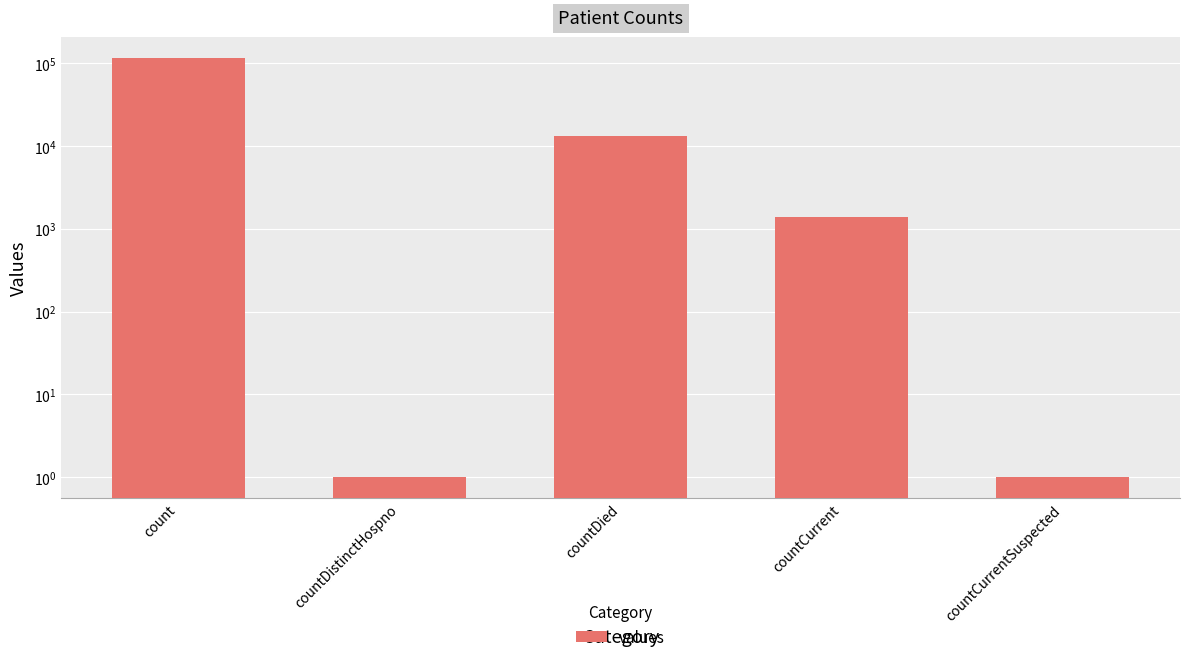

Reading left to right, list all the values displayed in this chart.

count=115379	countDistinctHospno=1	countDied=13343	countCurrent=1383	countCurrentSuspected=1